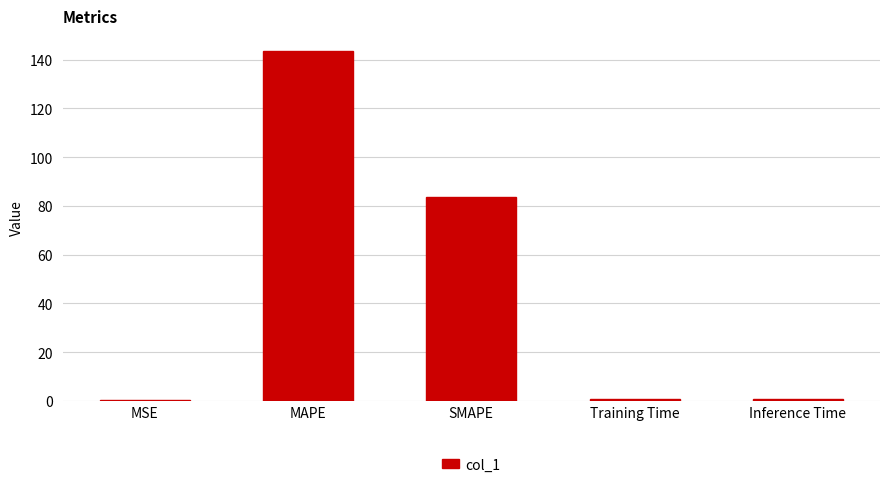

What is the sum of all values?

228.9